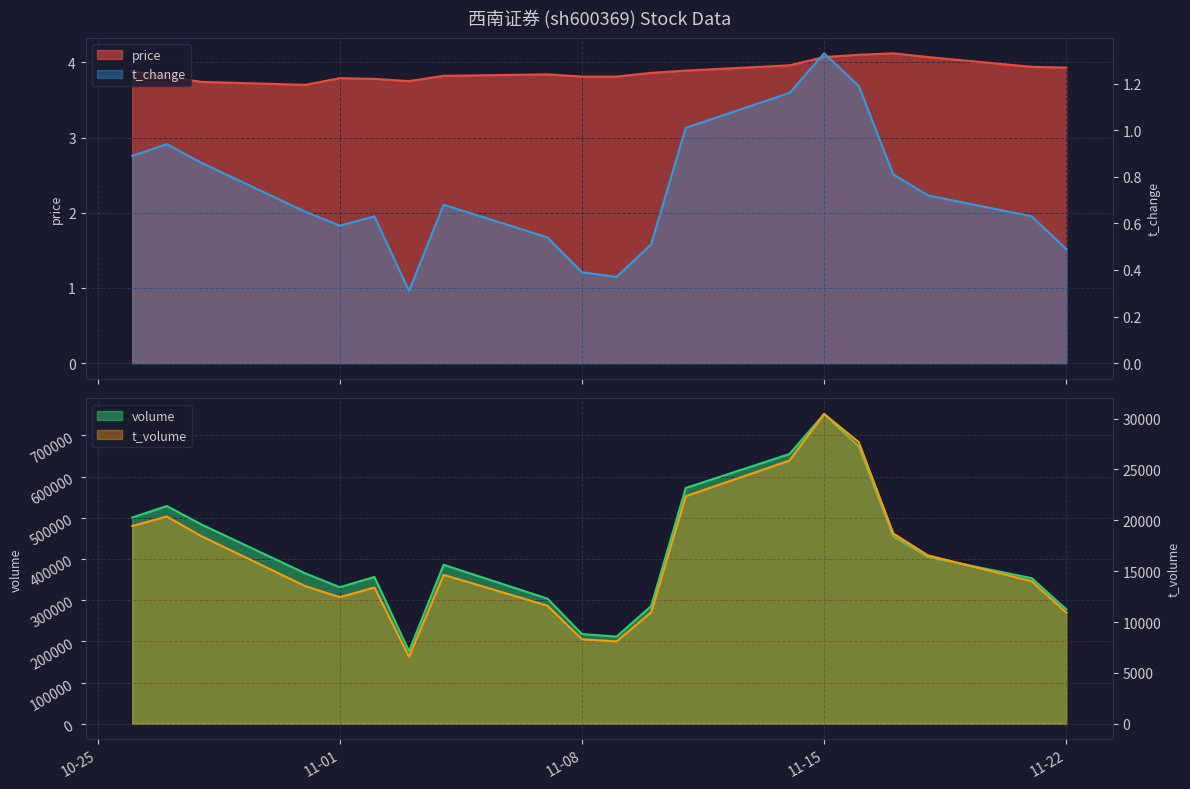

What is the average value of the price series?

3.9